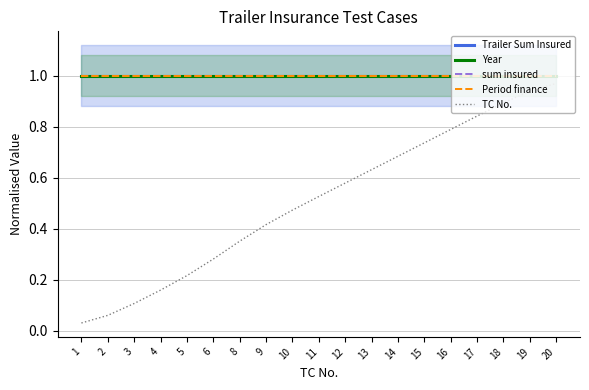

What are all the series names shown in the legend?

Trailer Sum Insured, Year, sum insured, Period finance, TC No.